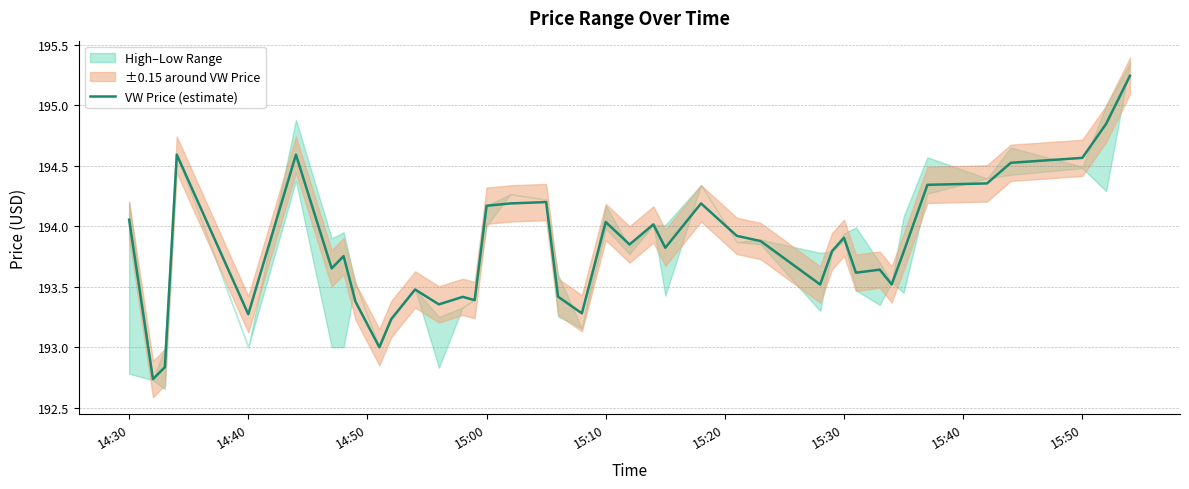

What is the difference between the maximum and minimum values?

2.5